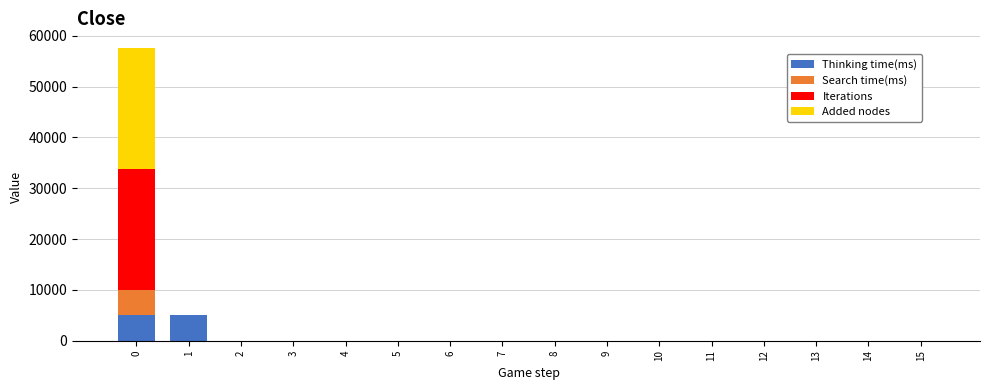

List the series in order of their peak value, highest first.

Iterations, Added nodes, Thinking time(ms), Search time(ms)